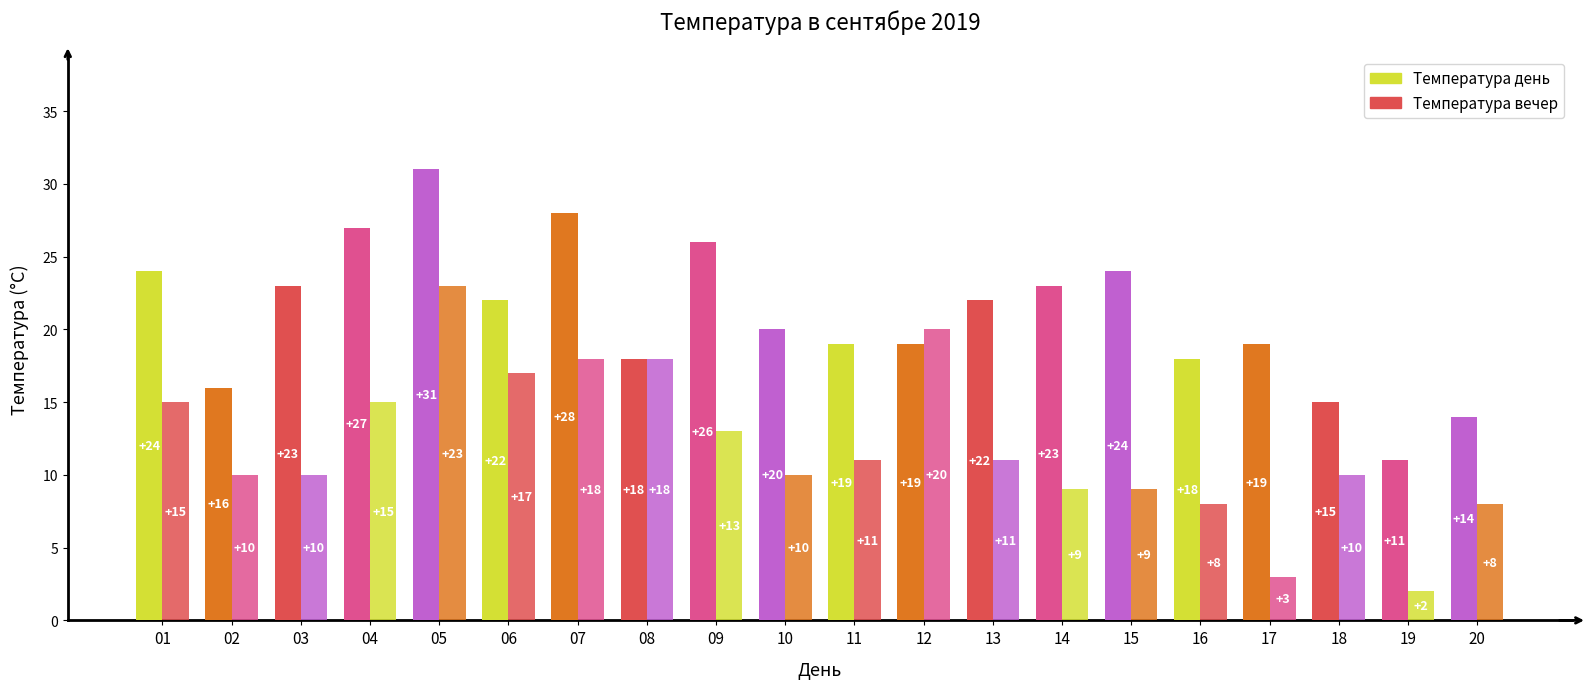

Rank the categories by Температура вечер value from highest to lowest.

05, 12, 07, 08, 06, 01, 04, 09, 11, 13, 02, 03, 10, 18, 14, 15, 16, 20, 17, 19